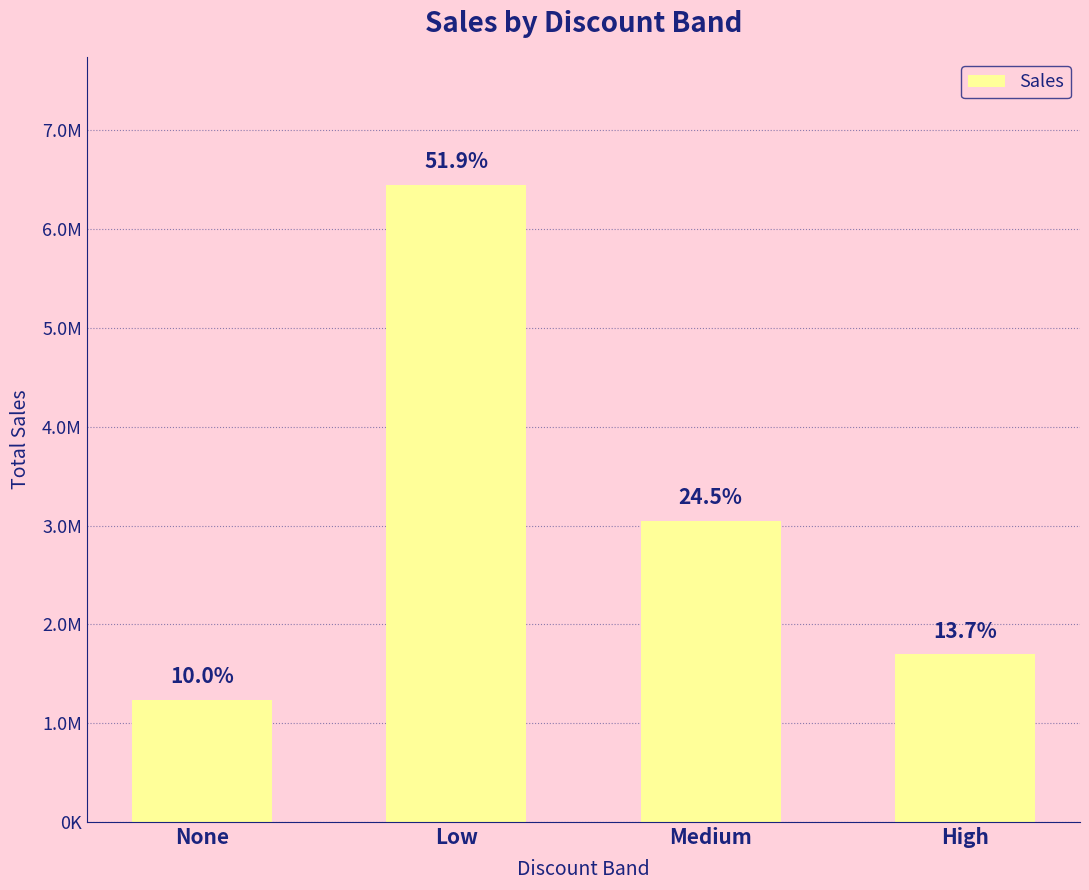

What position from the right is High?

1